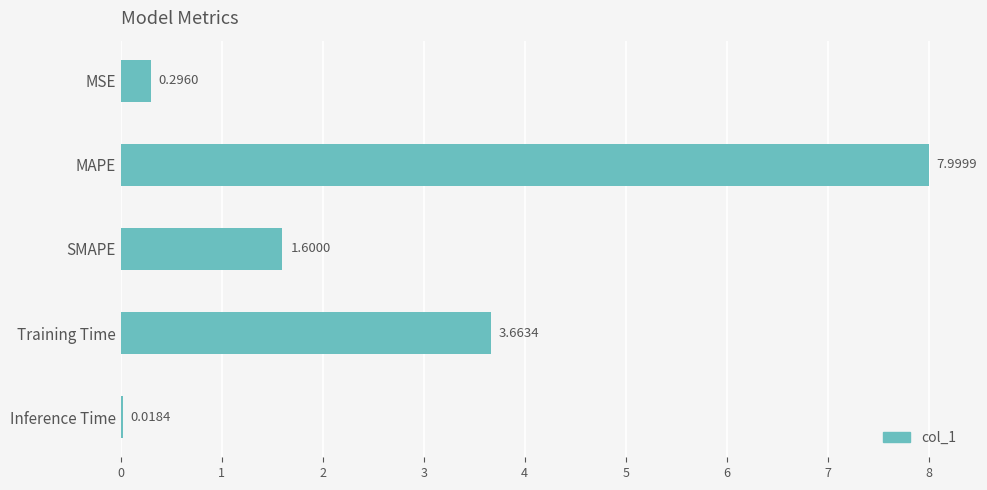

What is the sum of the values at MSE and MAPE?

8.3